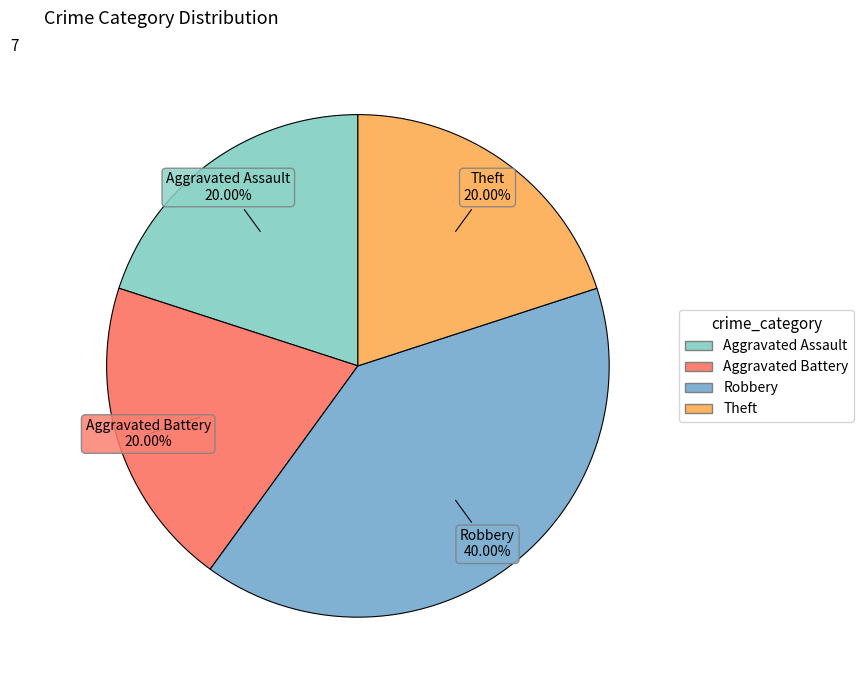

The Robbery slice represents 40% of the pie. True or false?

True